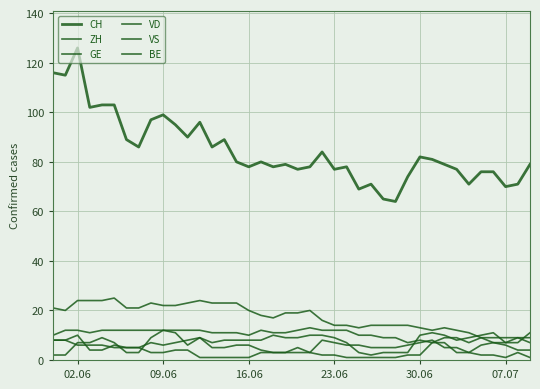

Does the chart display data point markers on the line(s)?

No